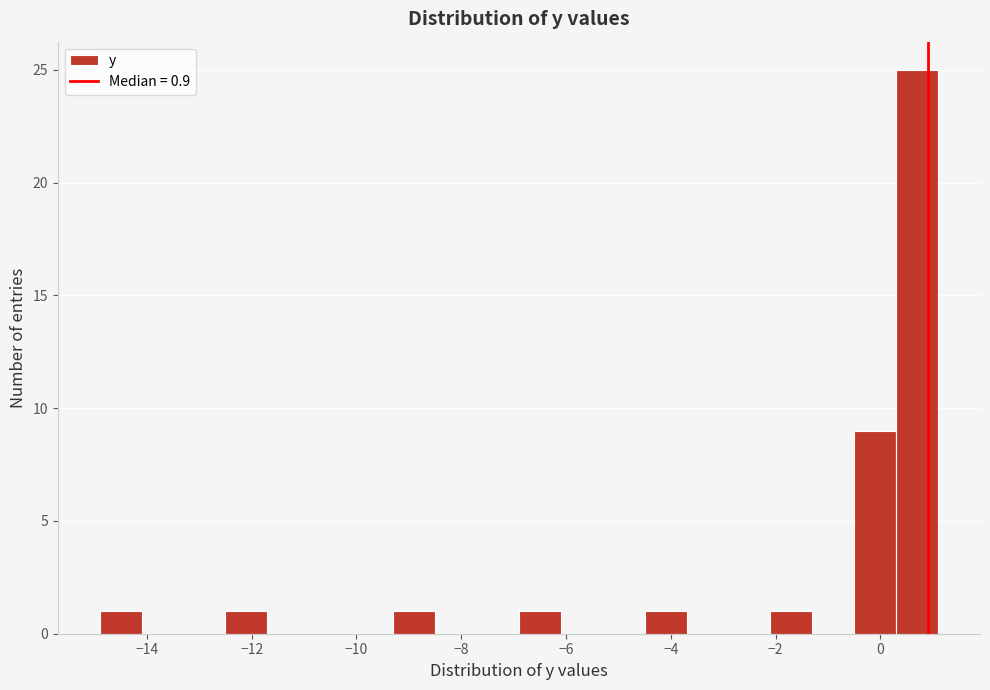

Reading left to right, transcribe this chart: for each bar, give the range it covers on the x-axis and its height. Neither the bar edges nor the heights are printed on the chart, so give them approximately, as read against the axes.

-14.9 to -14.1: 1
-14.1 to -13.3: 0
-13.3 to -12.5: 0
-12.5 to -11.7: 1
-11.7 to -10.9: 0
-10.9 to -10.1: 0
-10.1 to -9.3: 0
-9.3 to -8.5: 1
-8.5 to -7.7: 0
-7.7 to -6.9: 0
-6.9 to -6.1: 1
-6.1 to -5.3: 0
-5.3 to -4.5: 0
-4.5 to -3.7: 1
-3.7 to -2.9: 0
-2.9 to -2.1: 0
-2.1 to -1.3: 1
-1.3 to -0.5: 0
-0.5 to 0.3: 9
0.3 to 1.1: 25